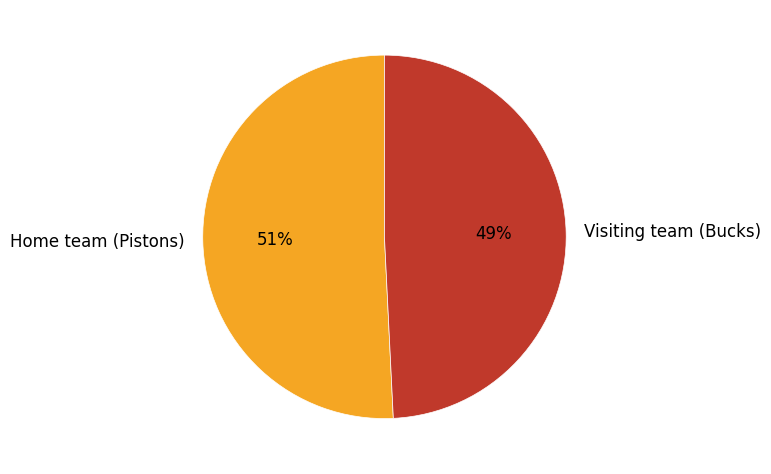

What percentage is the Visiting team (Bucks) slice, to the nearest percent?

49%